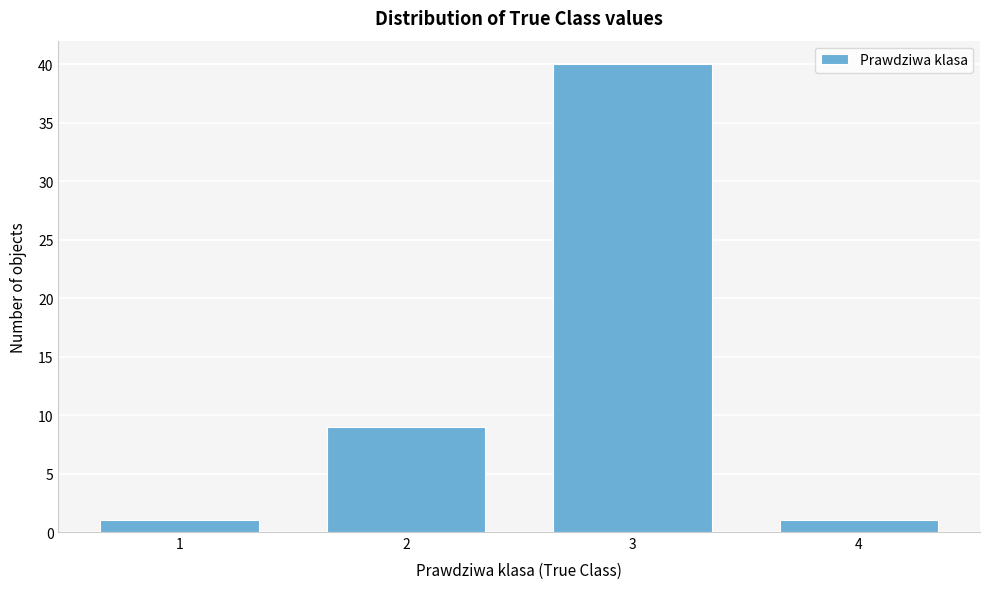

Reading left to right, list all the values displayed in this chart.

1	9	40	1